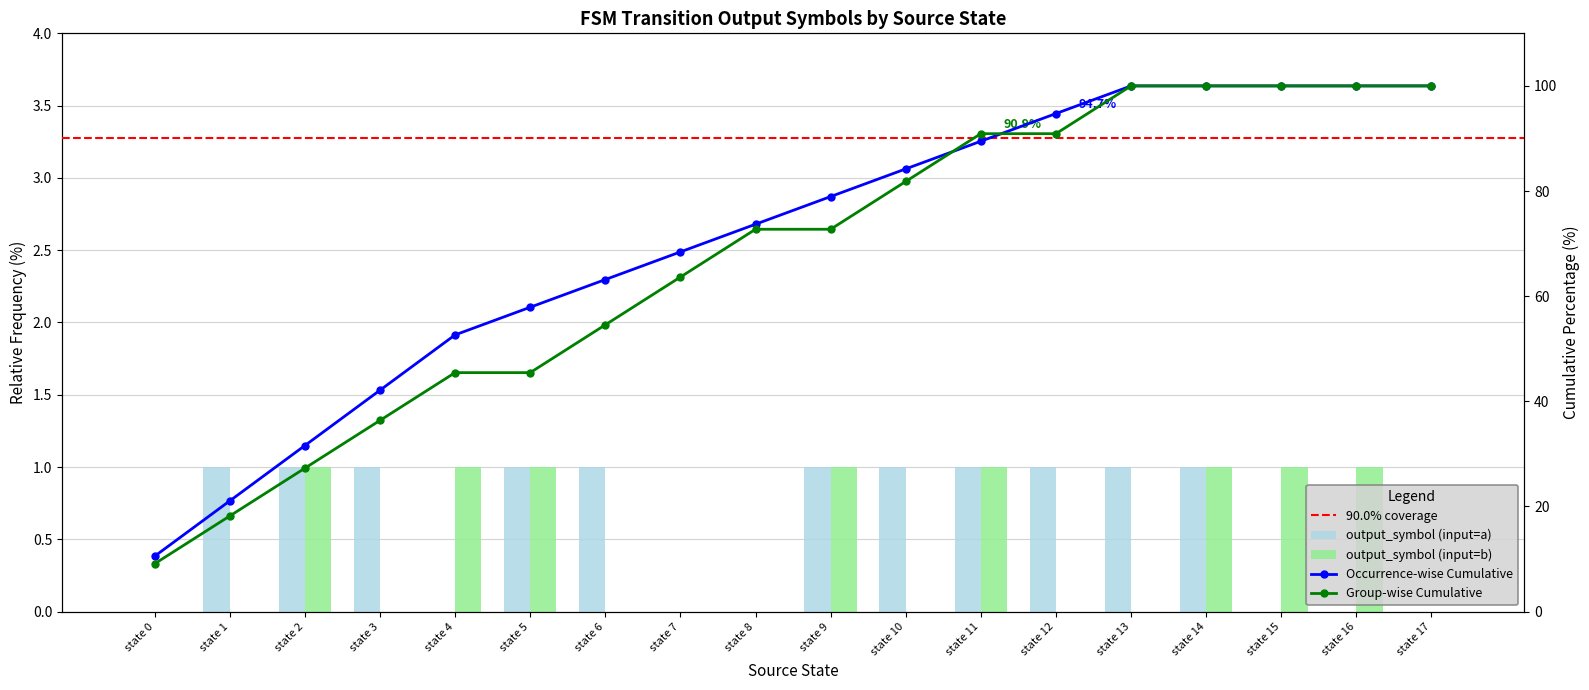

At which label does output_symbol (input=a) reach its peak?

state 1